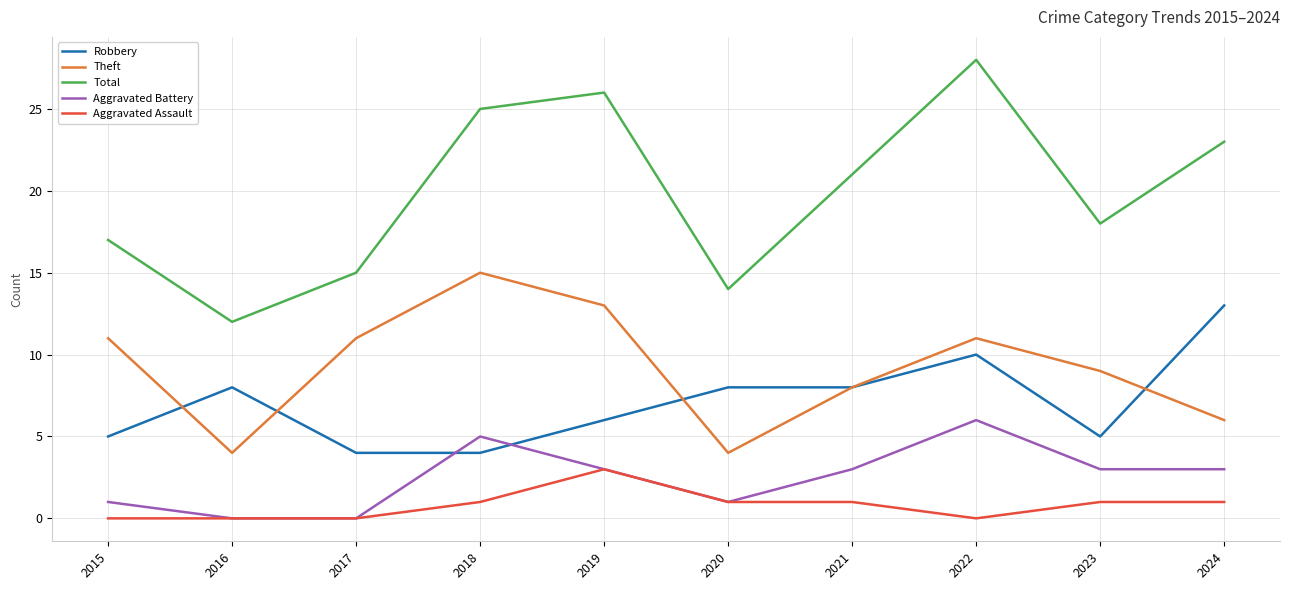

Which series has the largest total across all categories?

Total